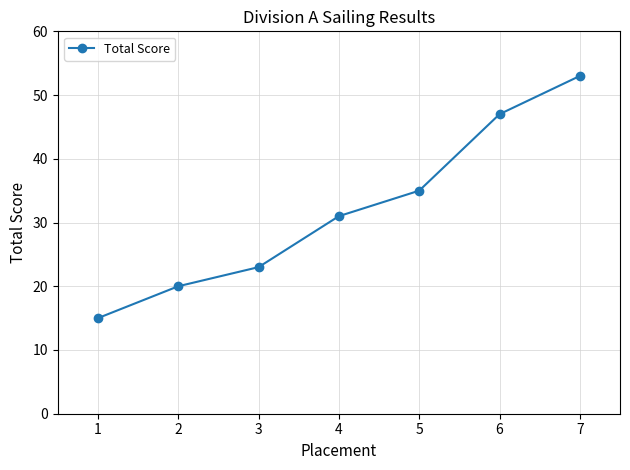

True or false: there are more than 0 points higher than both neighbors.

False